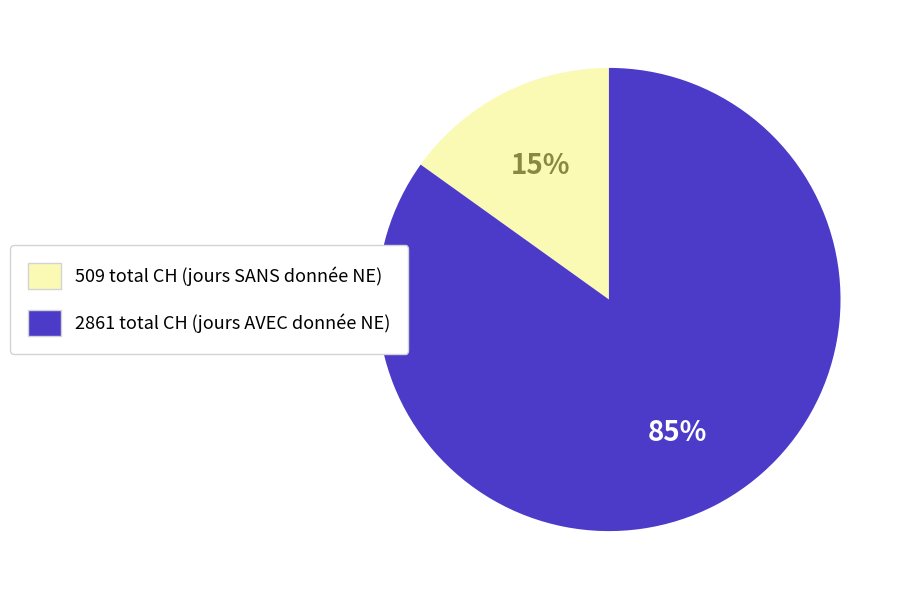

Is there a majority slice in this chart?

Yes